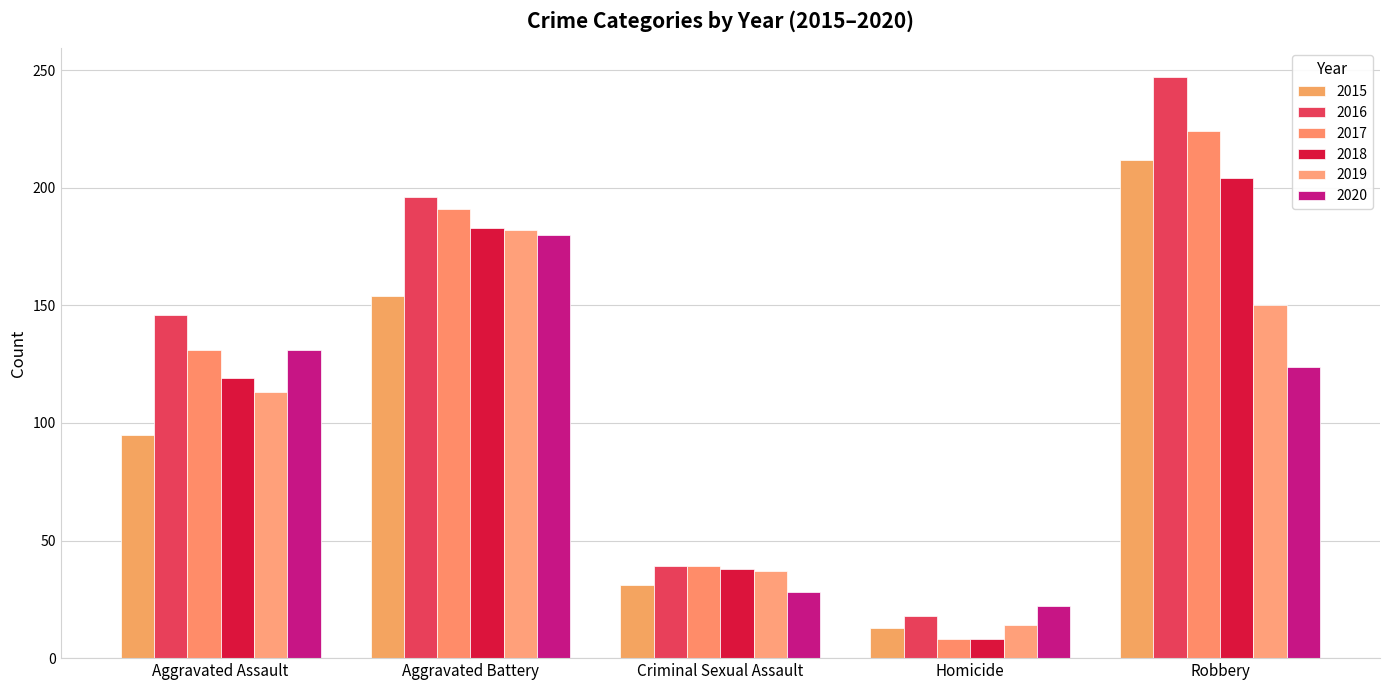

Which series has the largest total across all categories?

2016